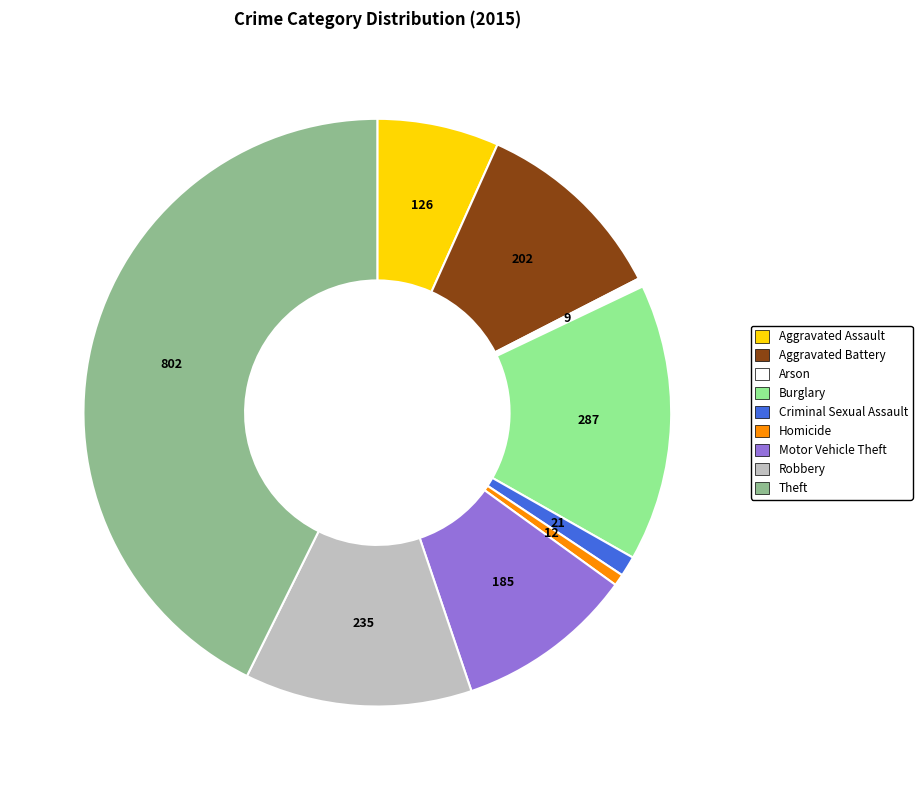

True or false: Homicide accounts for 11% of the total.

False